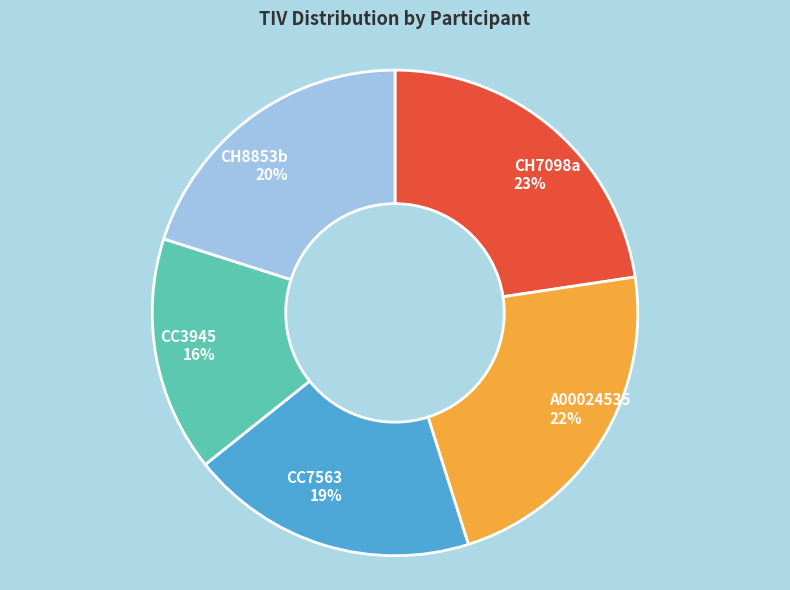

The CH7098a slice represents 23% of the pie. True or false?

True